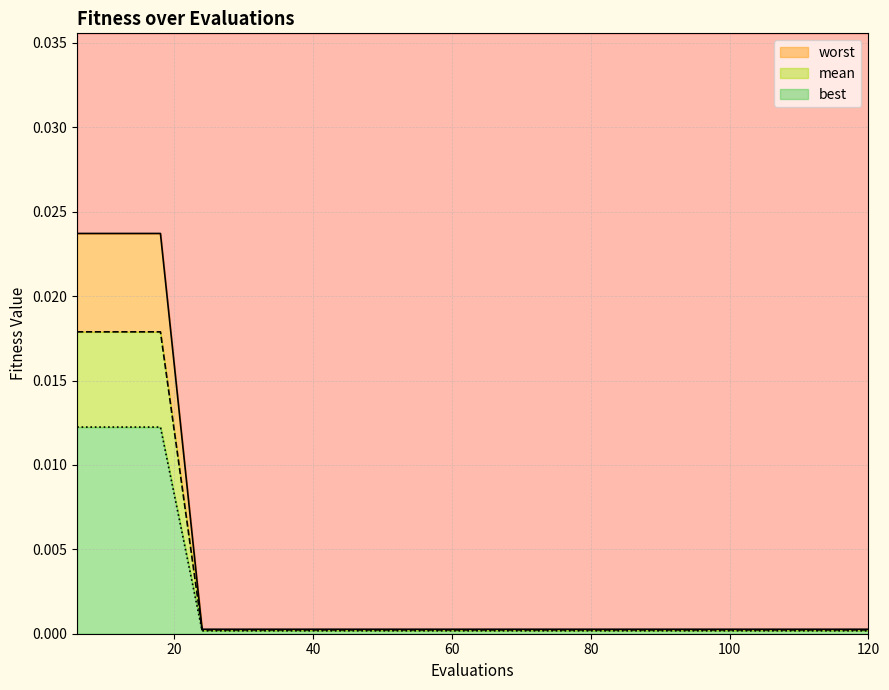

True or false: best has more than 0 points higher than both neighbors.

False